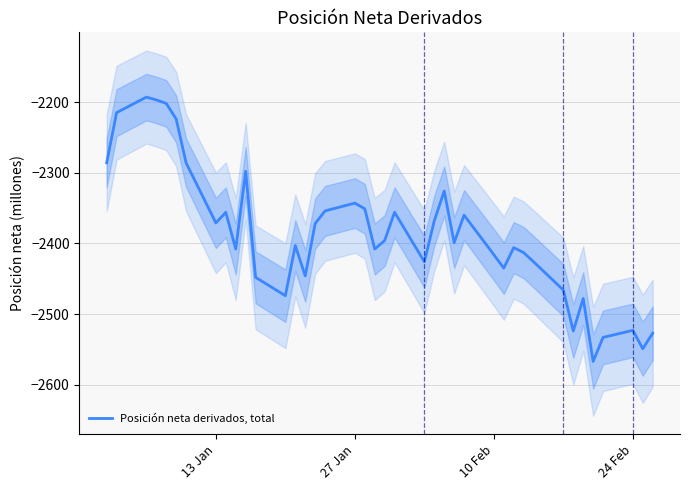

What is the average value?

-2388